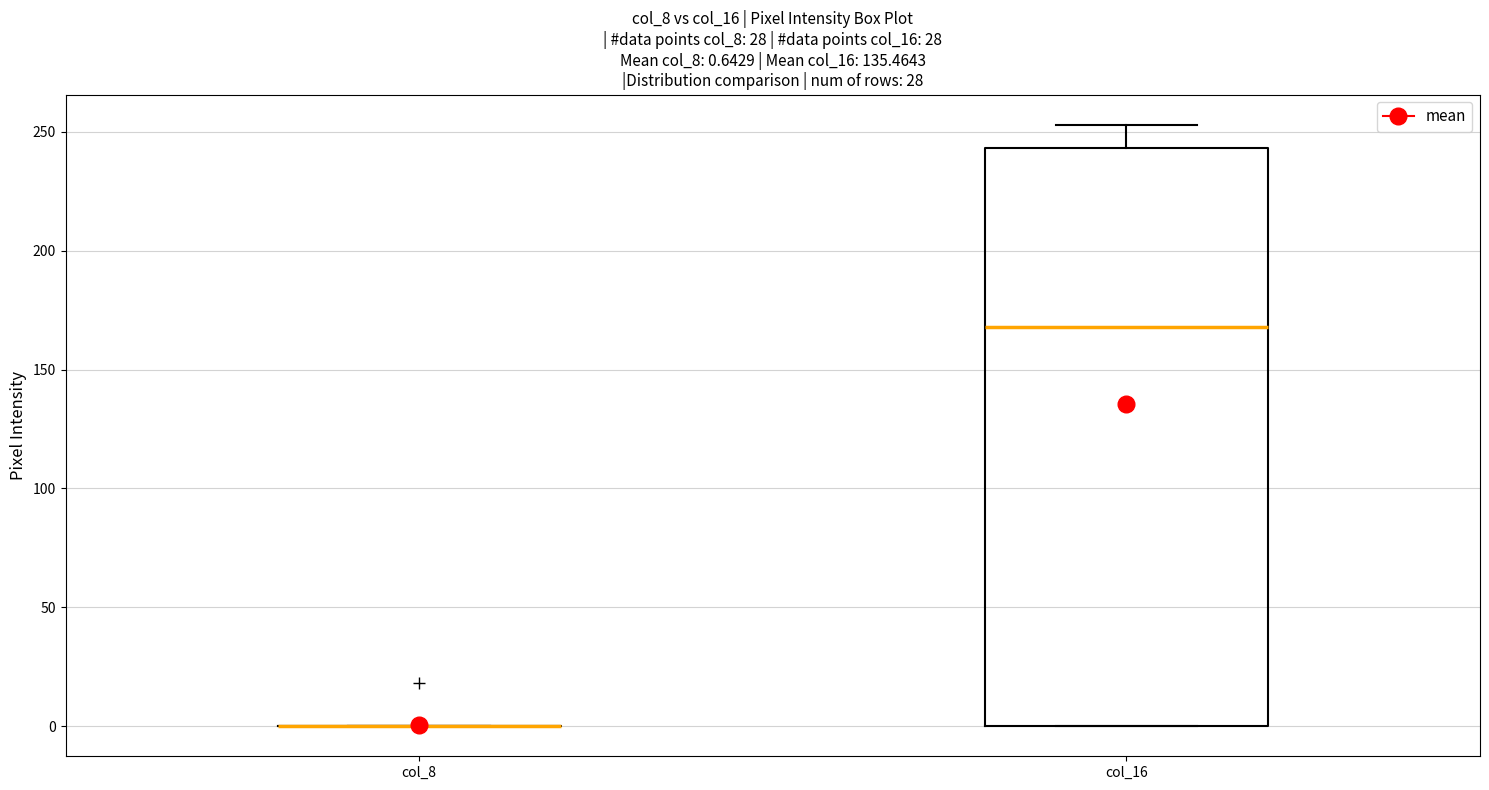

Comparing the boxes themselves (not the whiskers), which one is the tallest?

col_16